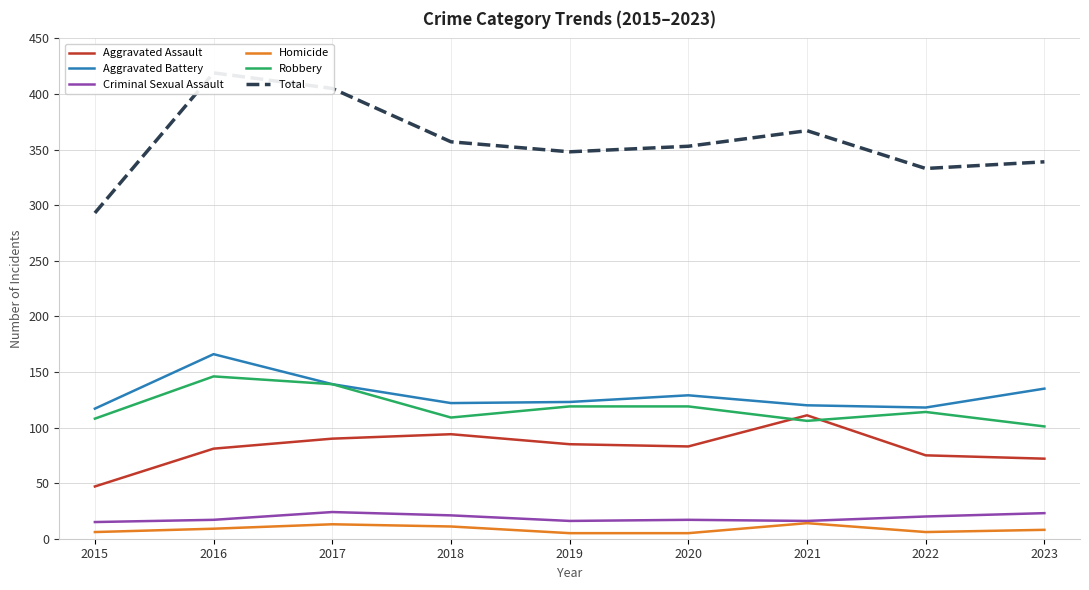

Is it true that Aggravated Assault equals 32 at 2016?

False